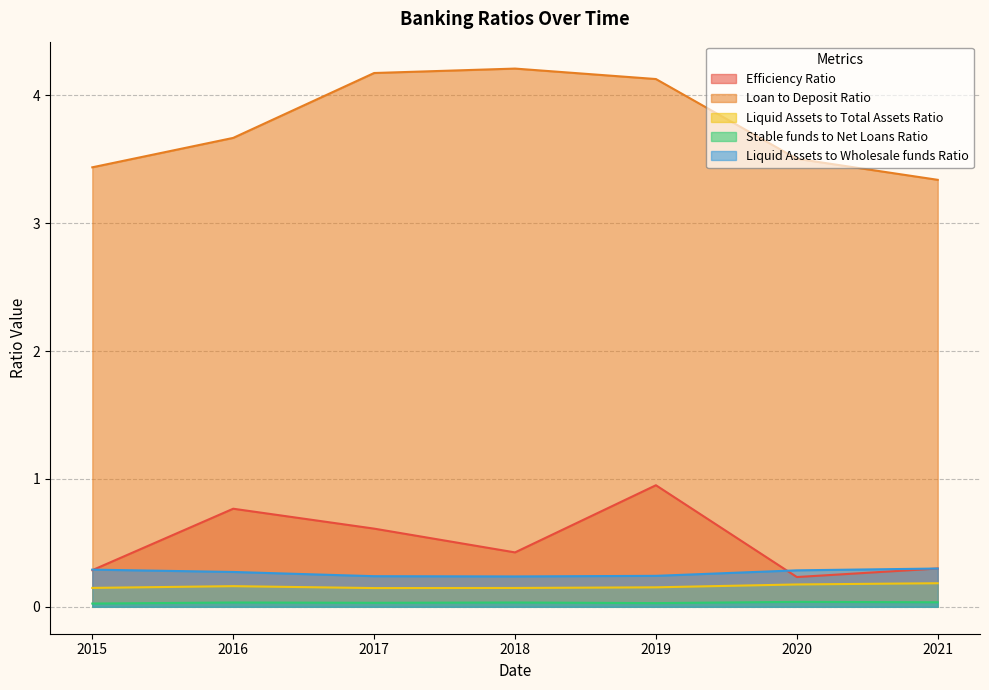

Is it true that Efficiency Ratio equals 0.3 at 2016?

False